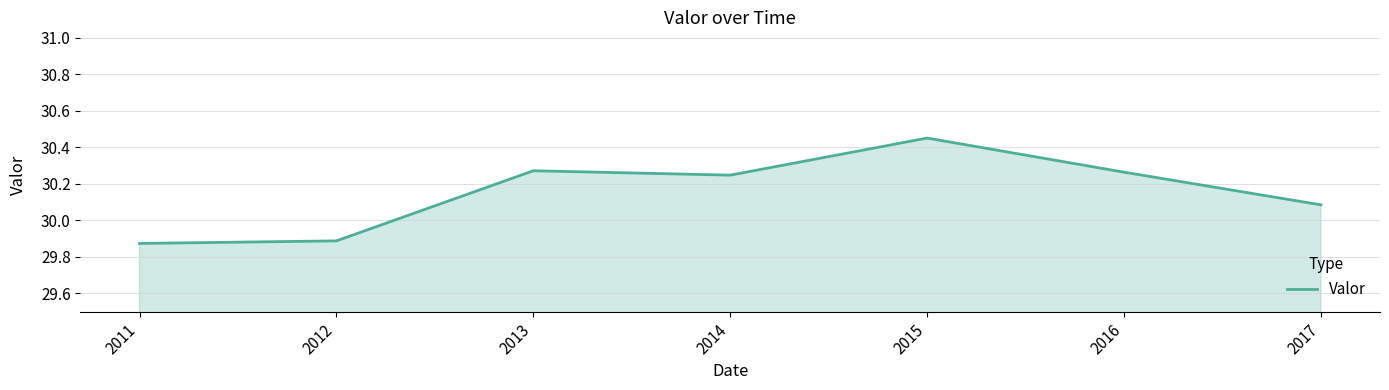

Where does the data first go above 30?

2013